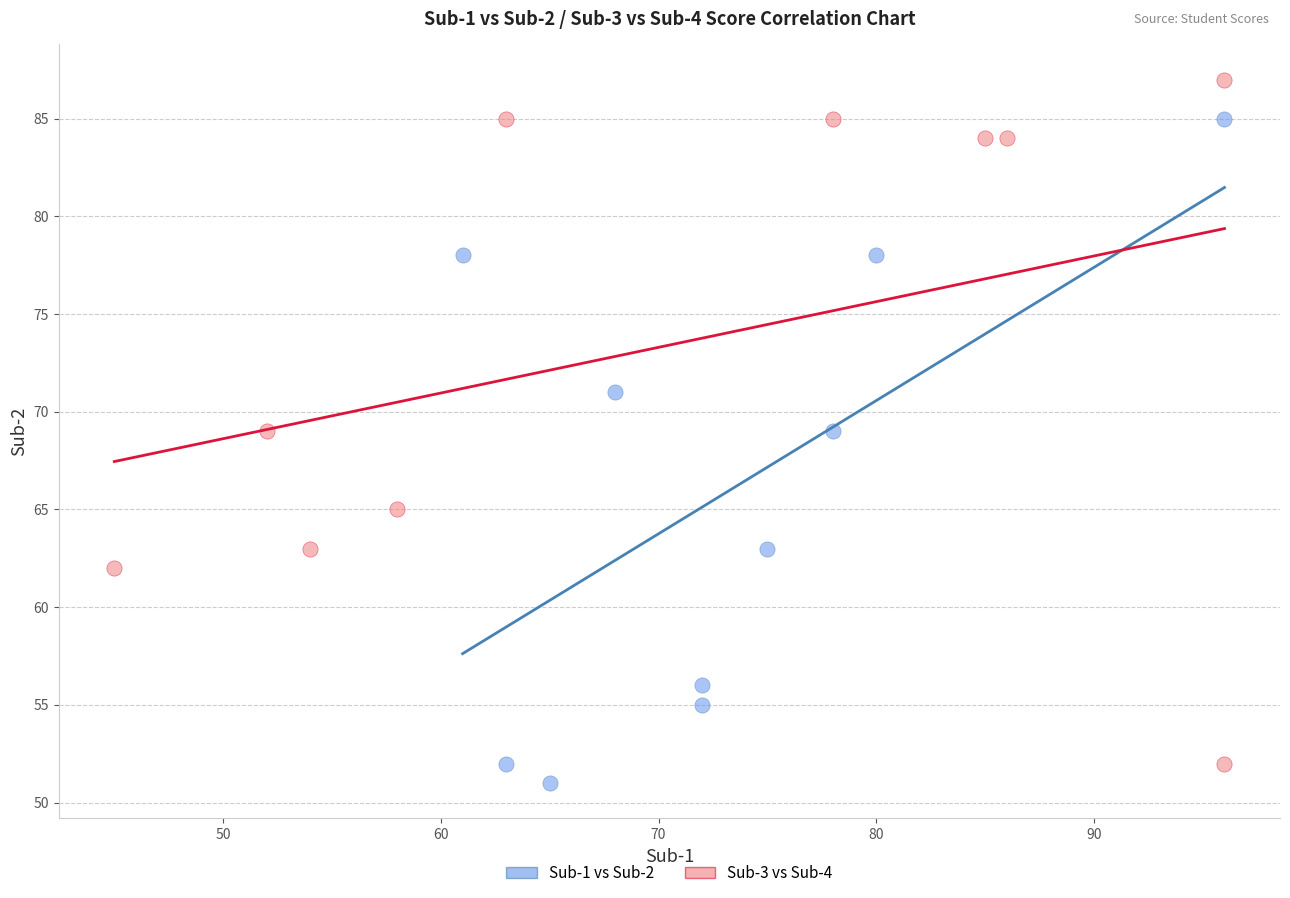

Which series reaches the maximum Y coordinate?

Sub-3 vs Sub-4